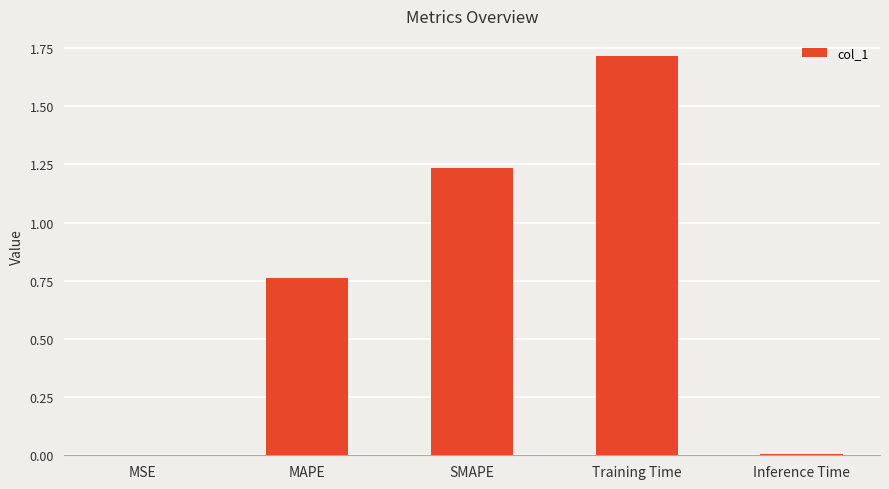

Which category has the highest value across all series?

Training Time